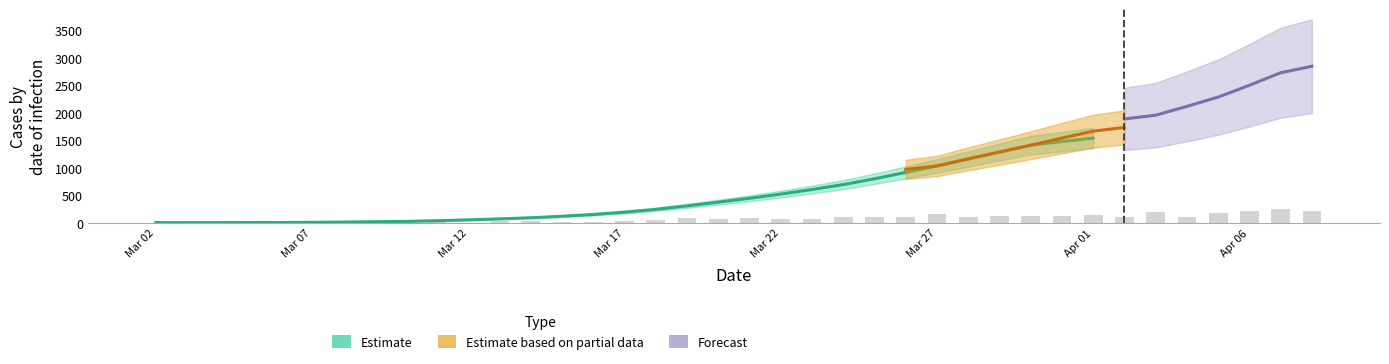

What is the average value?

78